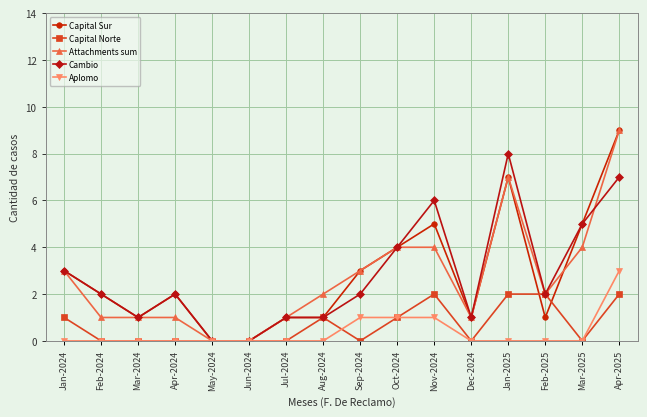

Which category has the highest value across all series?

Apr-2025